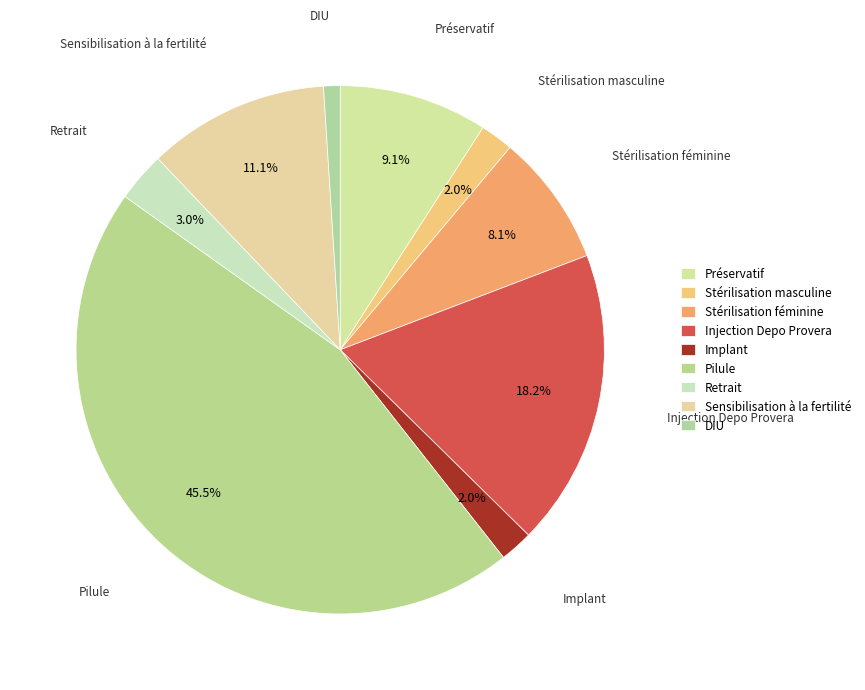

Is there any slice that represents more than half of the pie?

No